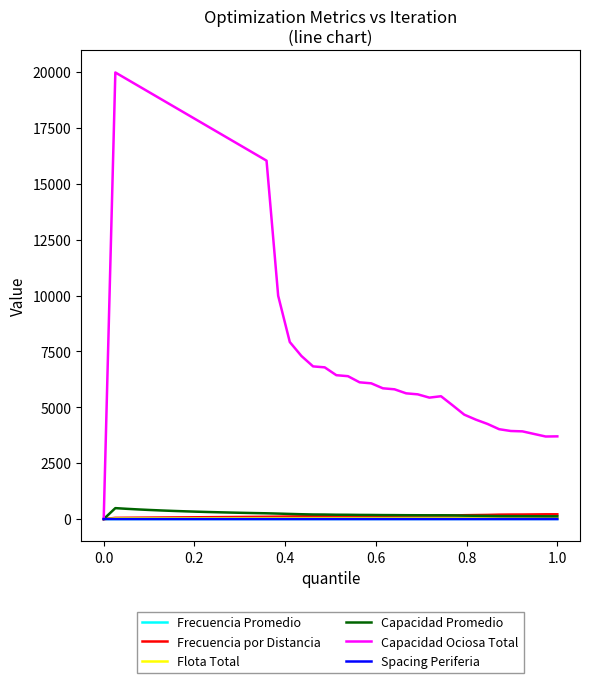

Which series has the largest range (max minus min)?

Capacidad Ociosa Total